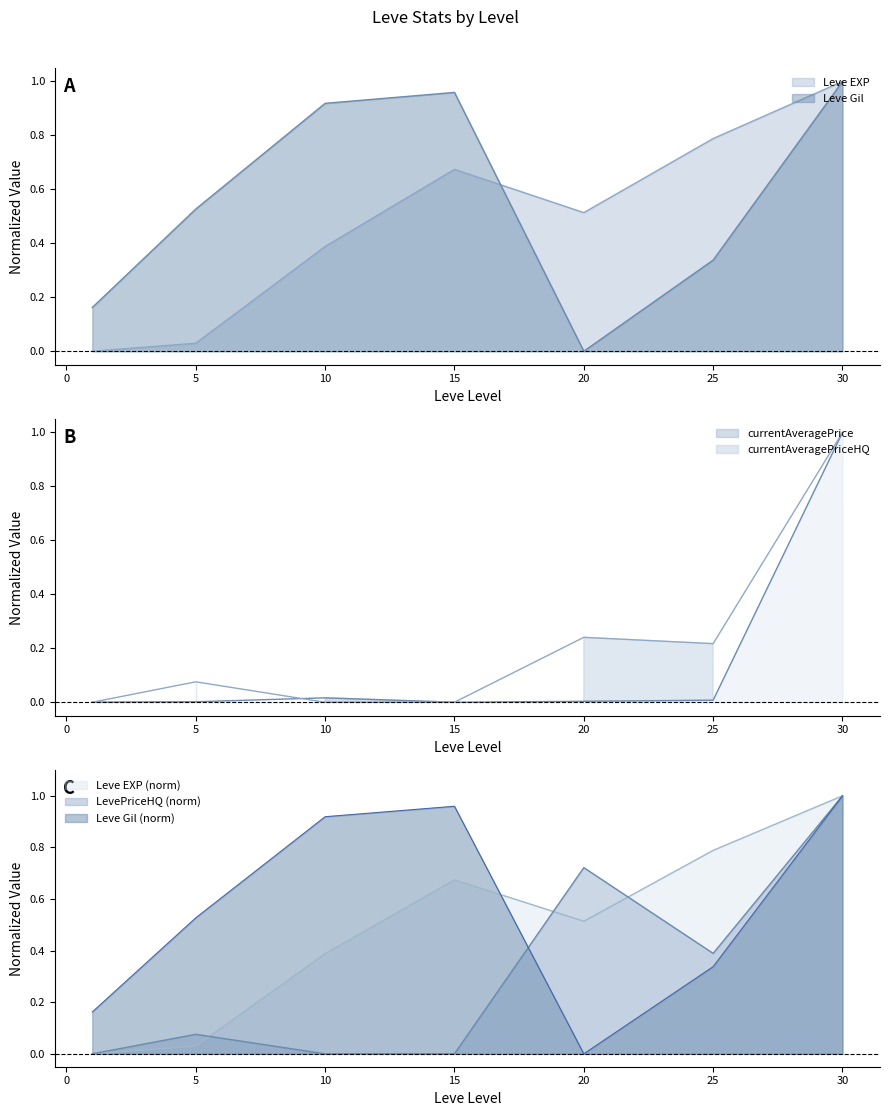

At which category does the chart reach its minimum across all series?

1